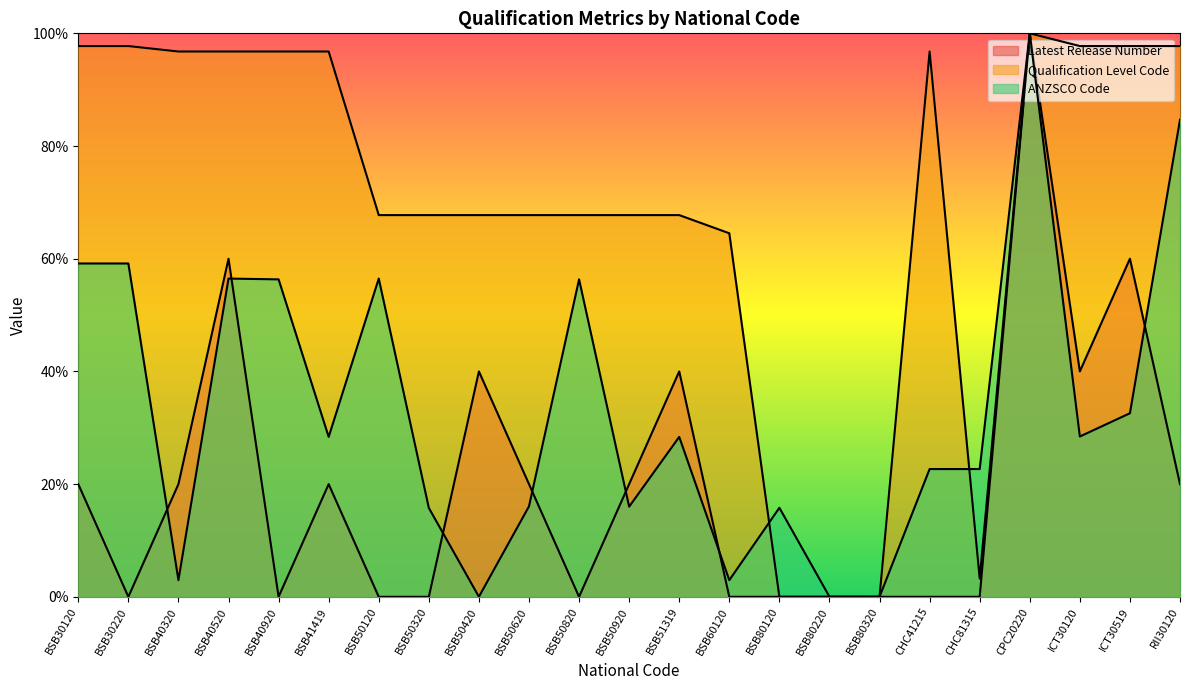

True or false: ANZSCO Code and Latest Release Number intersect in this chart.

True